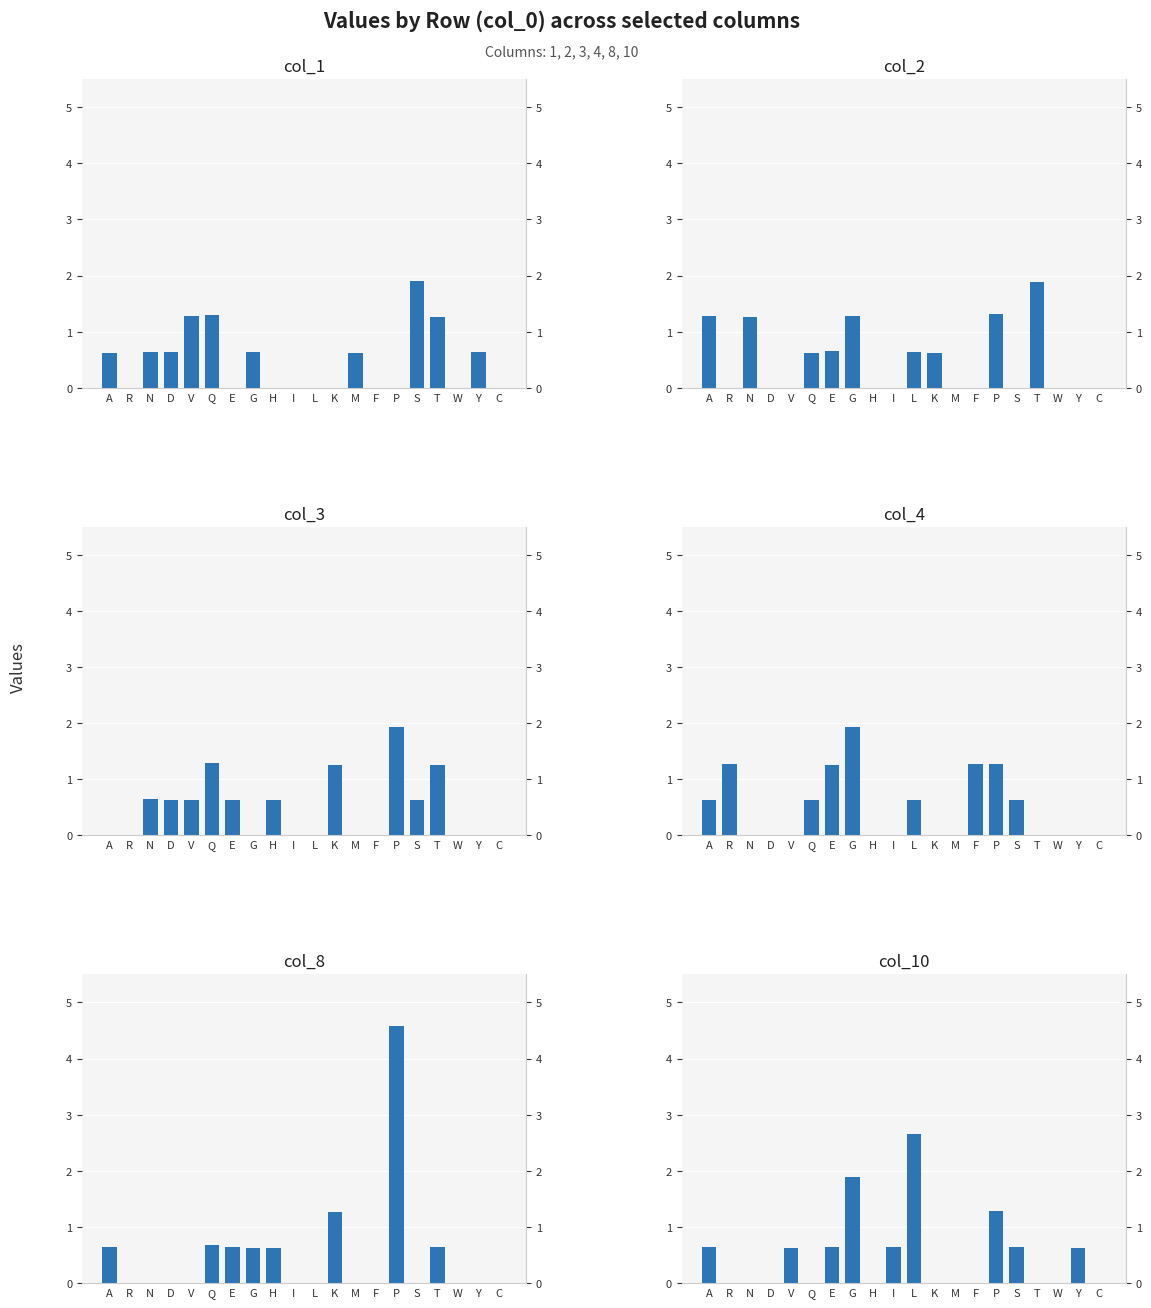

Reading left to right, list all the values displayed in this chart.

col_1: 0.6	0.0	0.6	0.6	1.3	1.3	0.0	0.6	0.0	0.0	0.0	0.0	0.6	0.0	0.0	1.9	1.3	0.0	0.6	0.0
col_2: 1.3	0.0	1.3	0.0	0.0	0.6	0.6	1.3	0.0	0.0	0.6	0.6	0.0	0.0	1.3	0.0	1.9	0.0	0.0	0.0
col_3: 0.0	0.0	0.6	0.6	0.6	1.3	0.6	0.0	0.6	0.0	0.0	1.3	0.0	0.0	1.9	0.6	1.3	0.0	0.0	0.0
col_4: 0.6	1.3	0.0	0.0	0.0	0.6	1.3	1.9	0.0	0.0	0.6	0.0	0.0	1.3	1.3	0.6	0.0	0.0	0.0	0.0
col_8: 0.6	0.0	0.0	0.0	0.0	0.7	0.6	0.6	0.6	0.0	0.0	1.3	0.0	0.0	4.6	0.0	0.7	0.0	0.0	0.0
col_10: 0.6	0.0	0.0	0.0	0.6	0.0	0.6	1.9	0.0	0.6	2.7	0.0	0.0	0.0	1.3	0.6	0.0	0.0	0.6	0.0